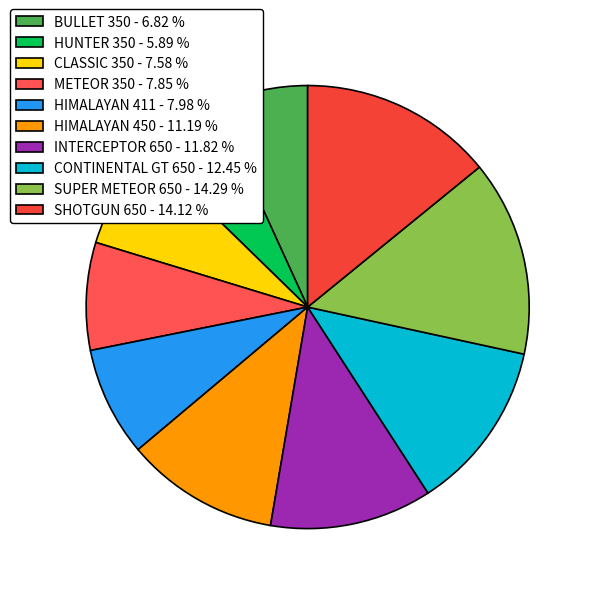

Is there any slice that represents more than half of the pie?

No